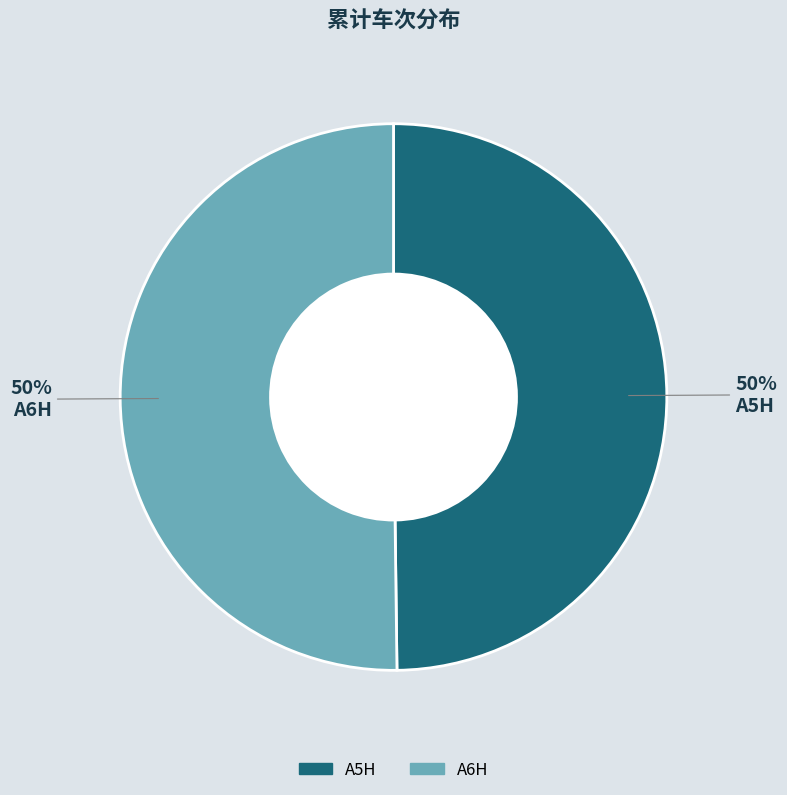

Combined, do A5H and A6H account for over 50%?

Yes